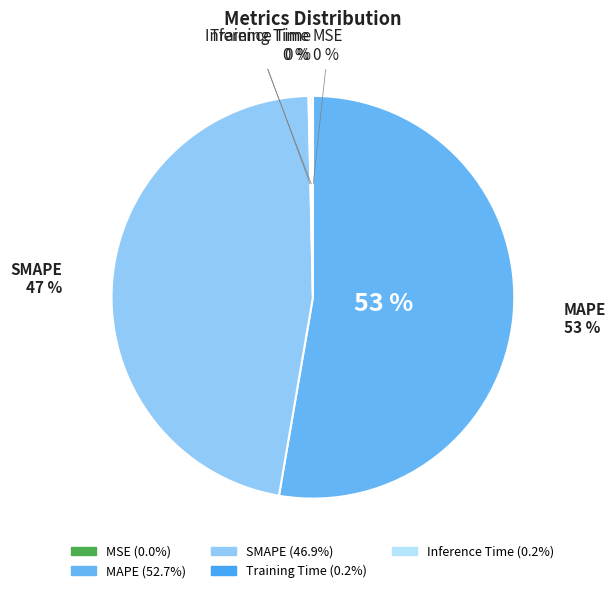

Which category has the smallest portion of the pie?

MSE